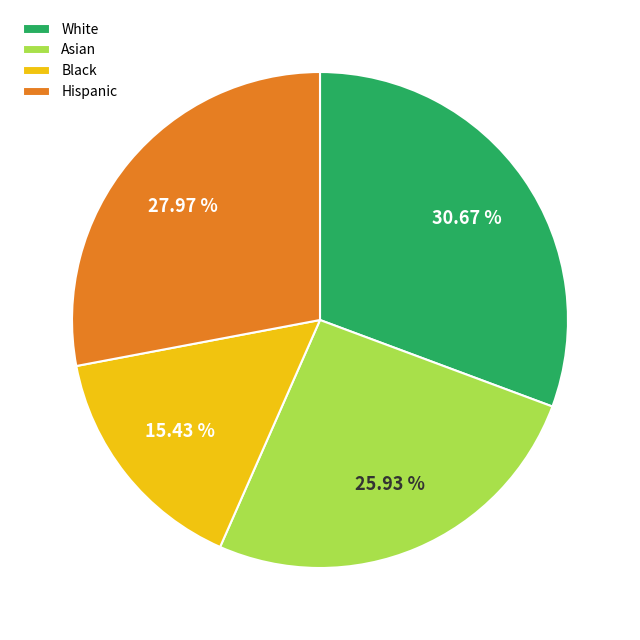

To the nearest percent, what is the average slice percentage?

25%